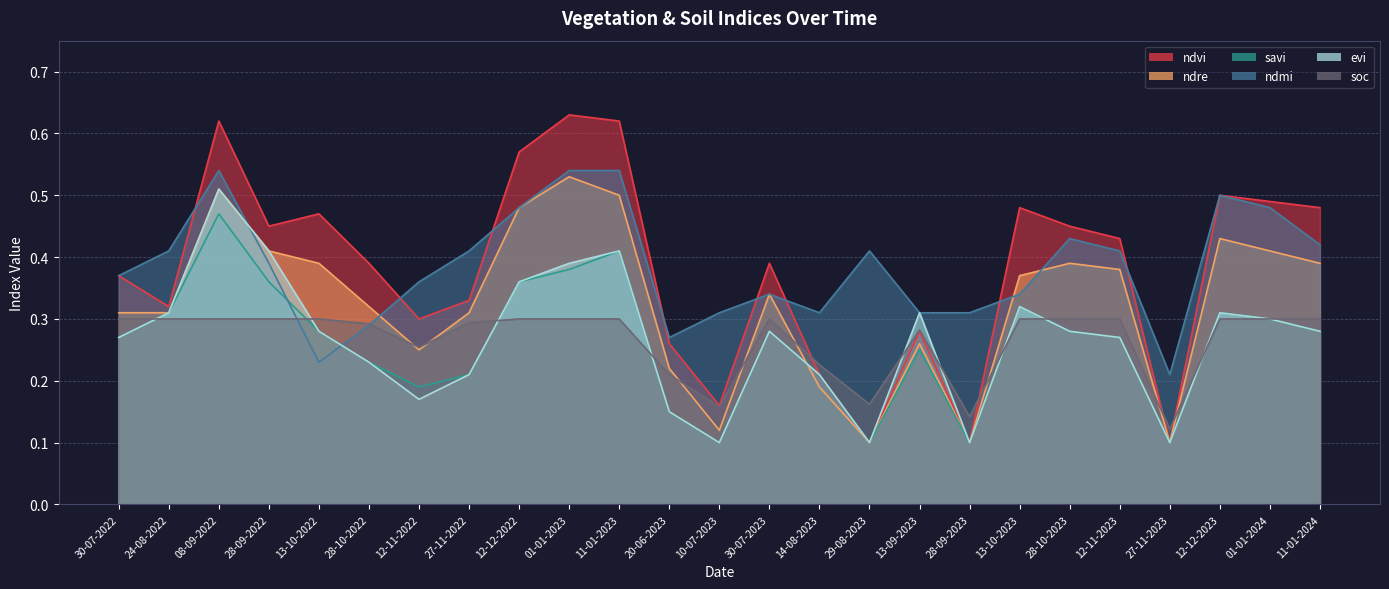

True or false: evi and savi intersect in this chart.

False